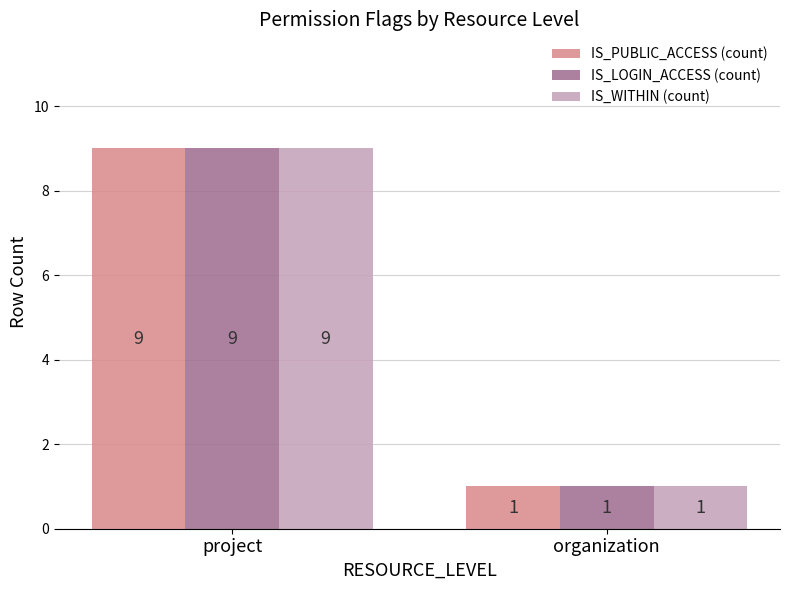

At how many categories does at least one series exceed 2?

1